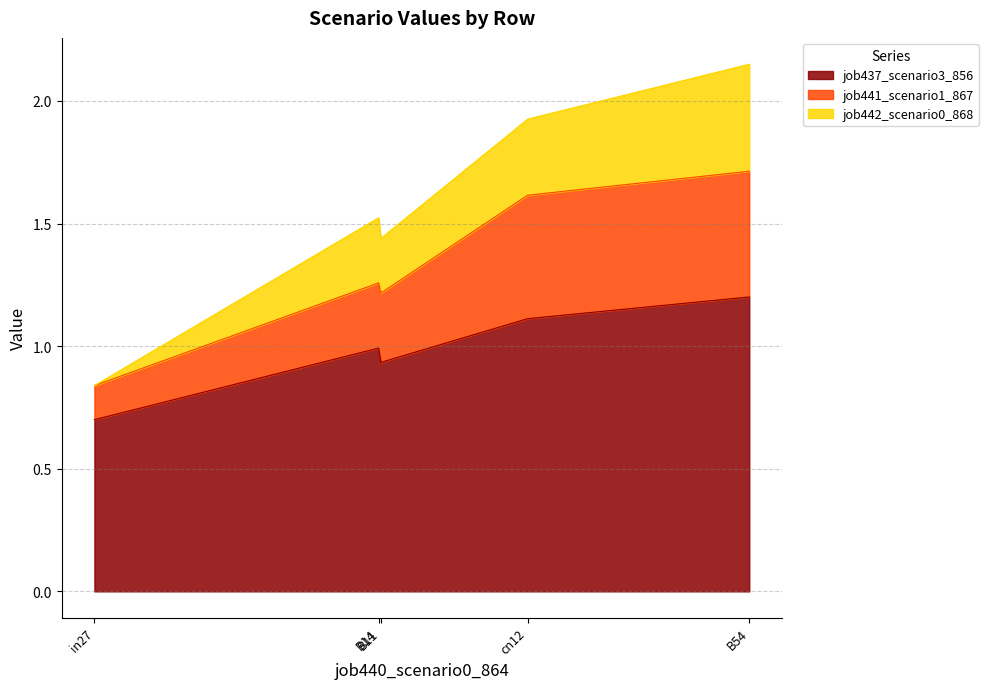

What is the maximum value for job437_scenario3_856?

1.2